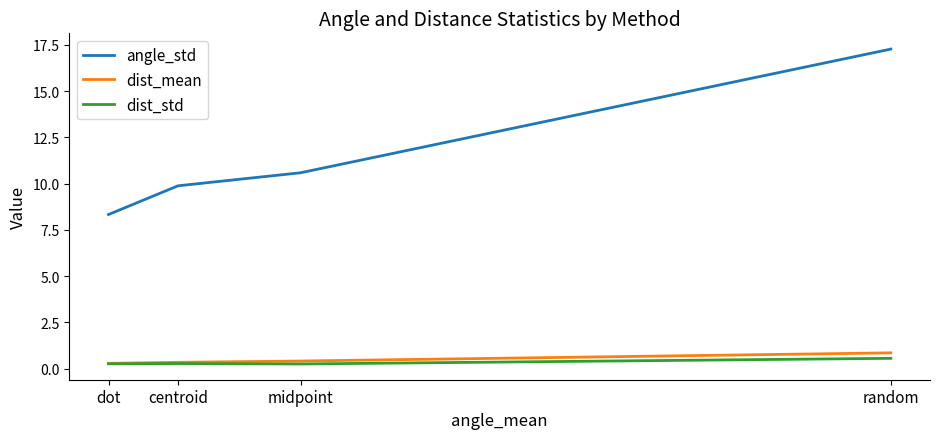

At which category does dist_std reach its first local peak?

centroid